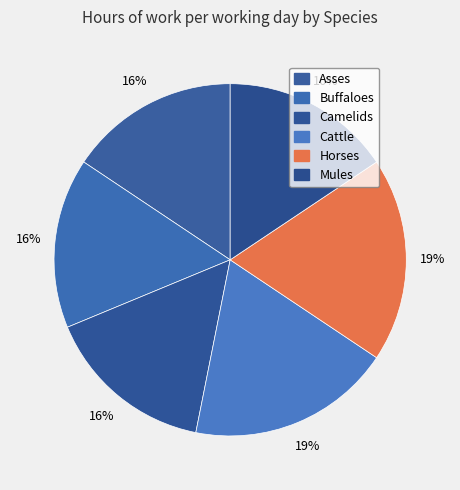

Count the number of slices in the pie.

6